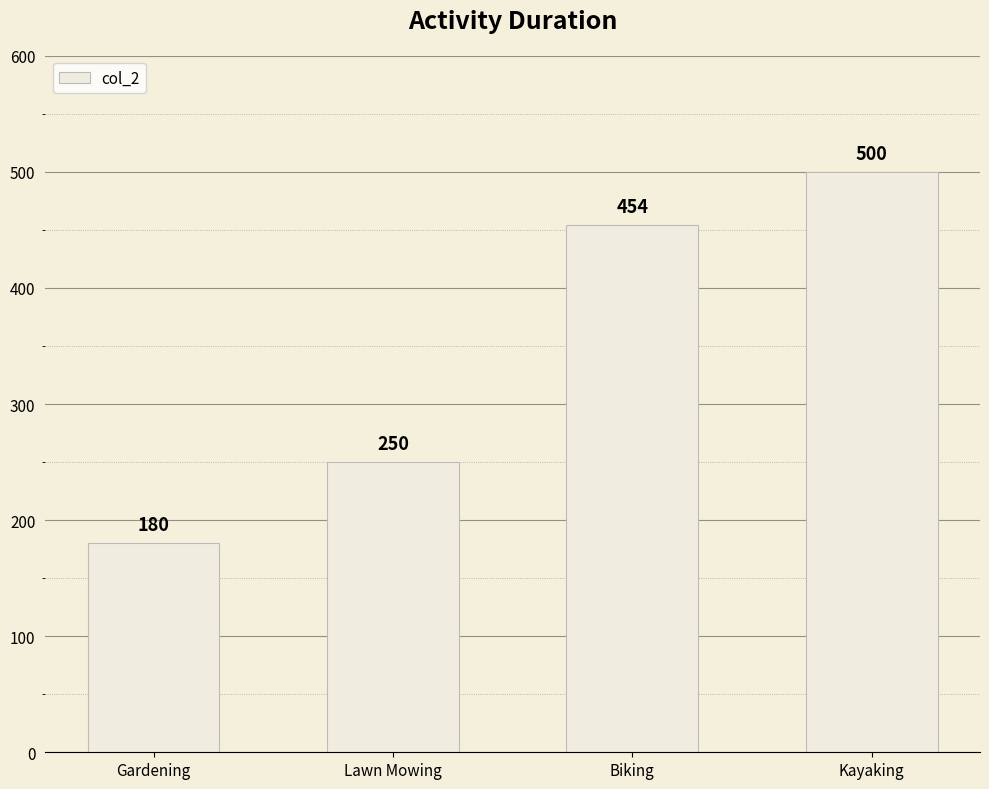

Reading left to right, what are all the values shown in this chart?

180	250	454	500